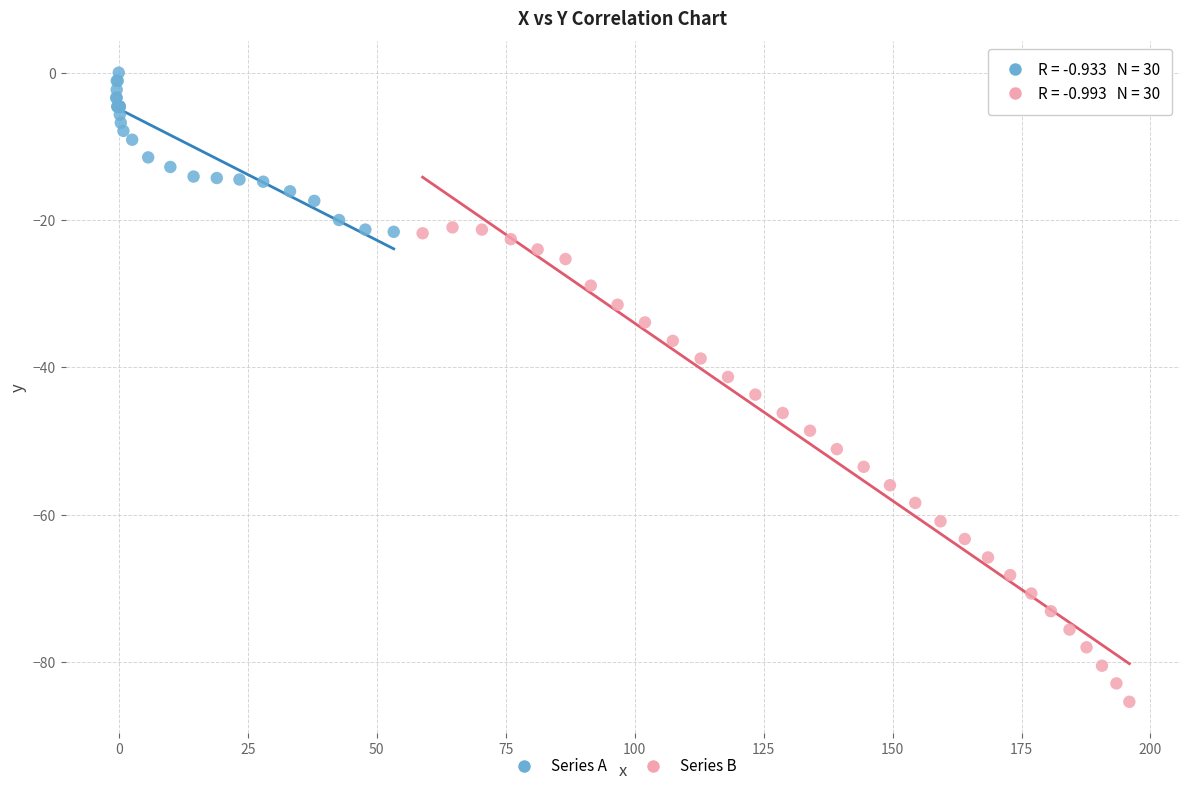

Which series reaches the minimum Y coordinate?

Series B